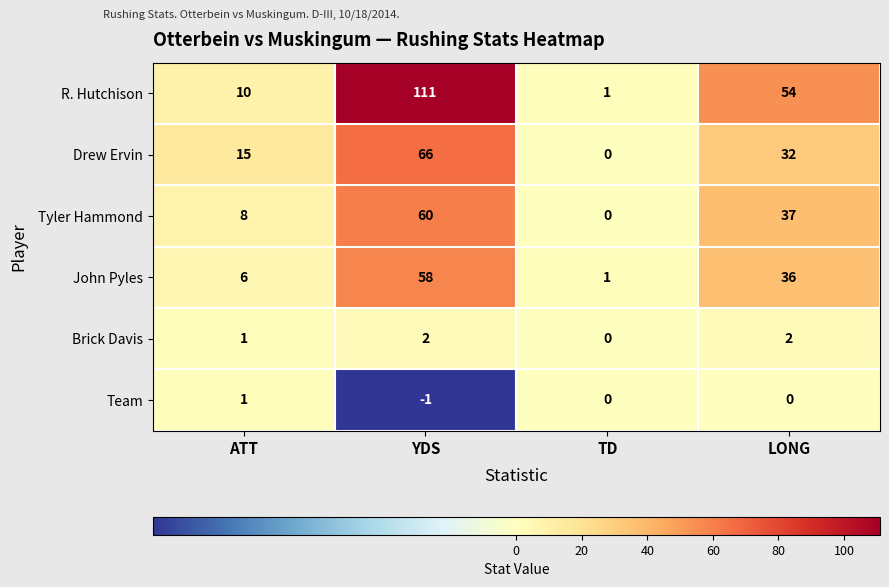

What is the maximum value shown in the chart?

111